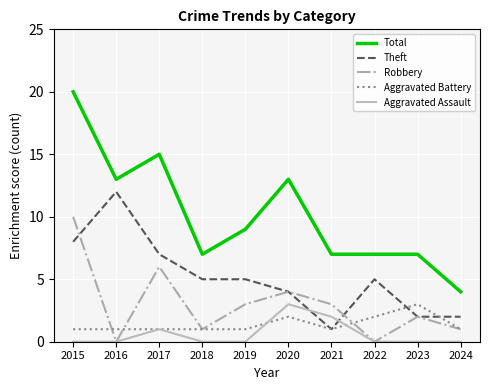

Reading right to left, extract all data points from this chart.

Total: 2024=4	2023=7	2022=7	2021=7	2020=13	2019=9	2018=7	2017=15	2016=13	2015=20
Theft: 2024=2	2023=2	2022=5	2021=1	2020=4	2019=5	2018=5	2017=7	2016=12	2015=8
Robbery: 2024=1	2023=2	2022=0	2021=3	2020=4	2019=3	2018=1	2017=6	2016=0	2015=10
Aggravated Battery: 2024=1	2023=3	2022=2	2021=1	2020=2	2019=1	2018=1	2017=1	2016=1	2015=1
Aggravated Assault: 2024=0	2023=0	2022=0	2021=2	2020=3	2019=0	2018=0	2017=1	2016=0	2015=0